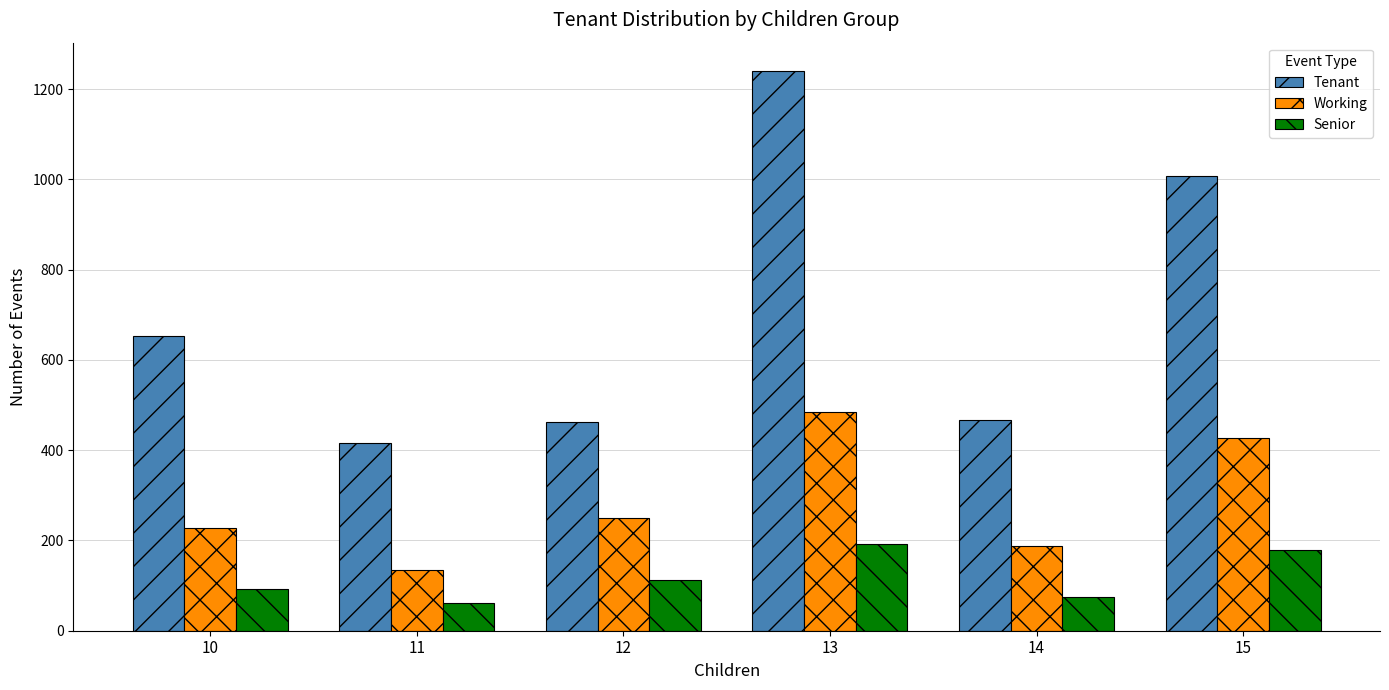

What is the approximate value of Tenant at 11, to the nearest 50?

400